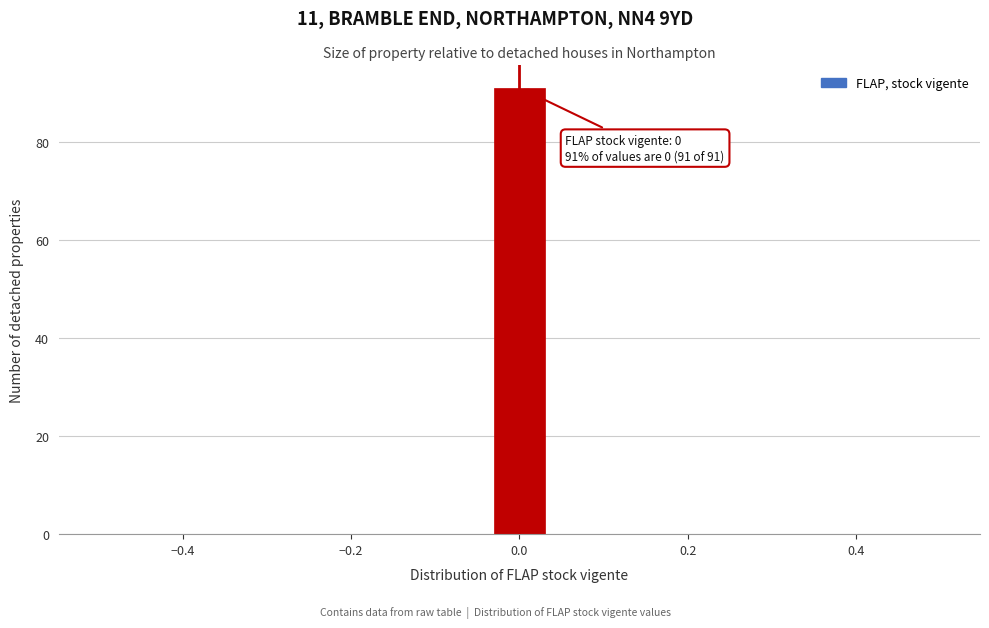

Read against the x-axis, roughly where is the centre of the tallest bar?

0.00